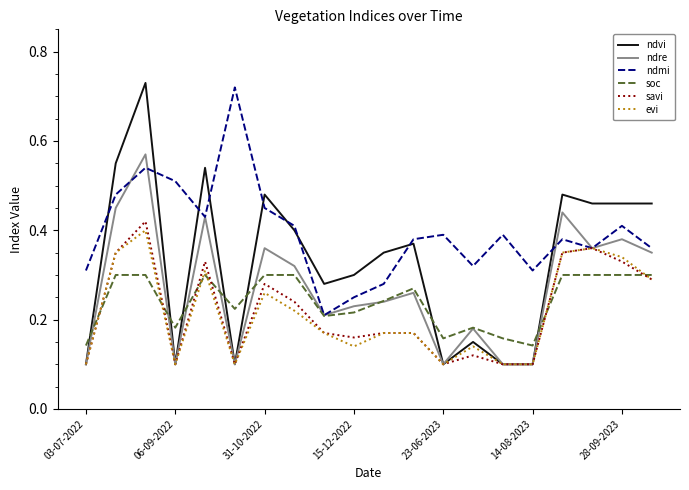

In ndmi, how many points are lower than both neighbors (excluding endpoints)?

5